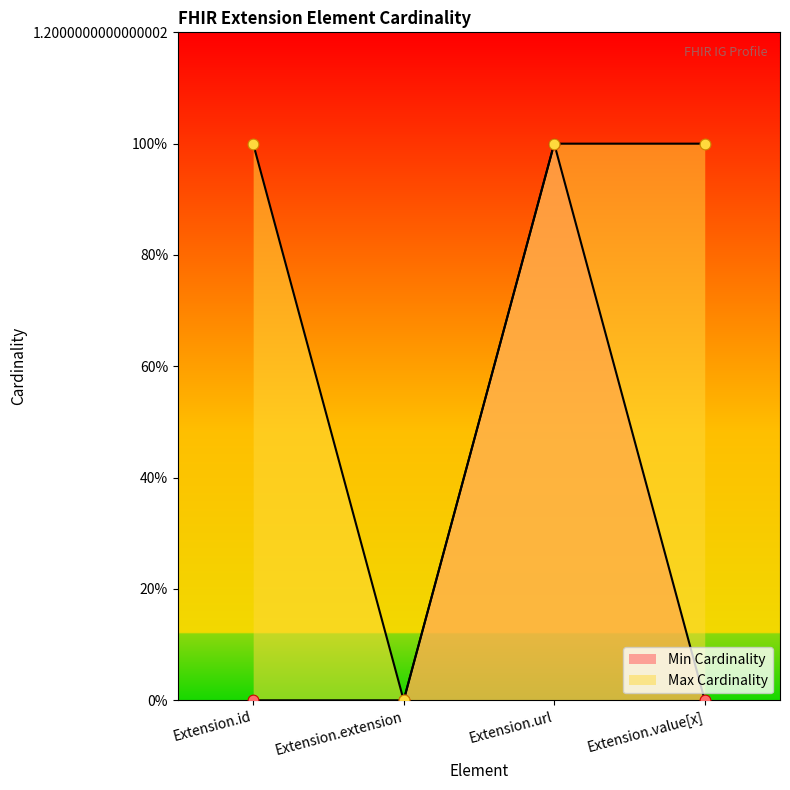

Which series has the largest total across all categories?

Max Cardinality